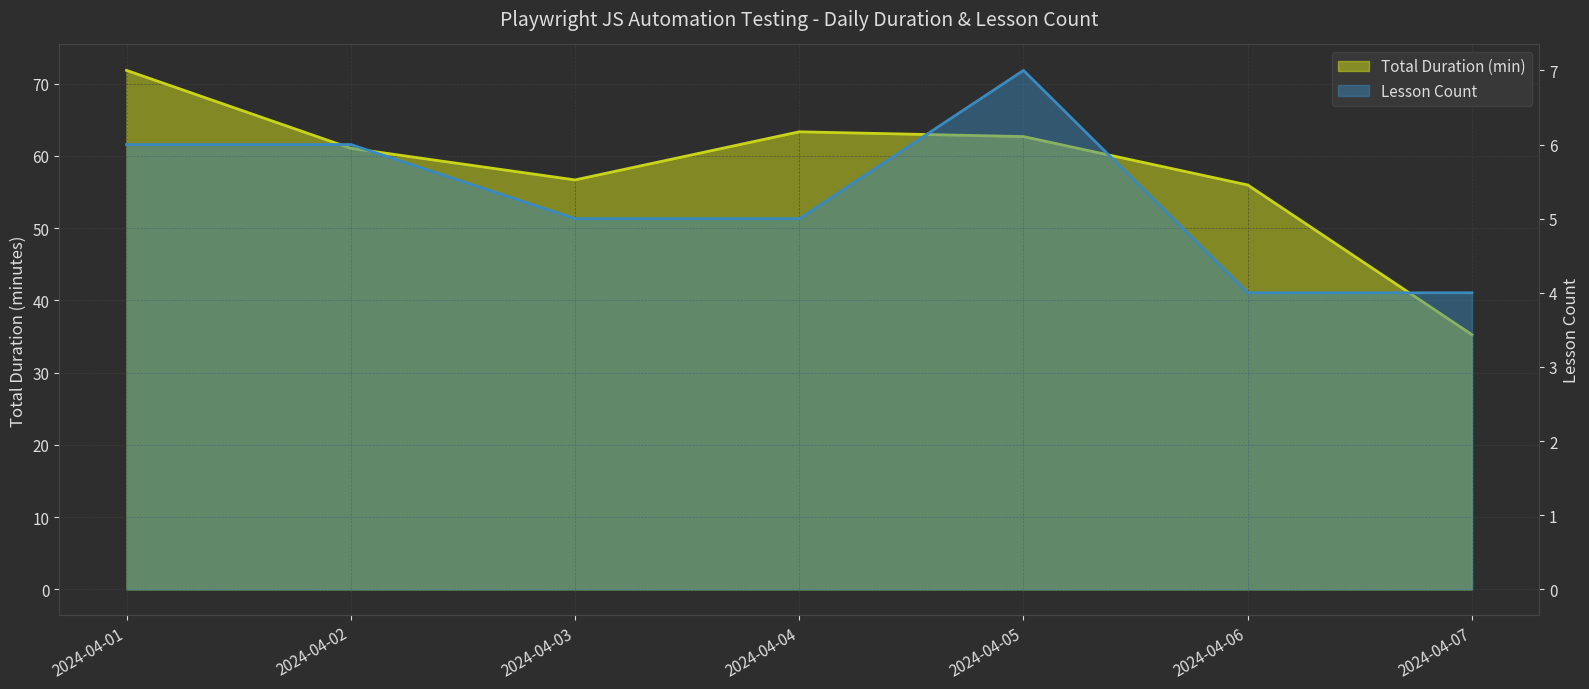

Which series changed the most between 2024-04-01 and 2024-04-03?

Total Duration (min)